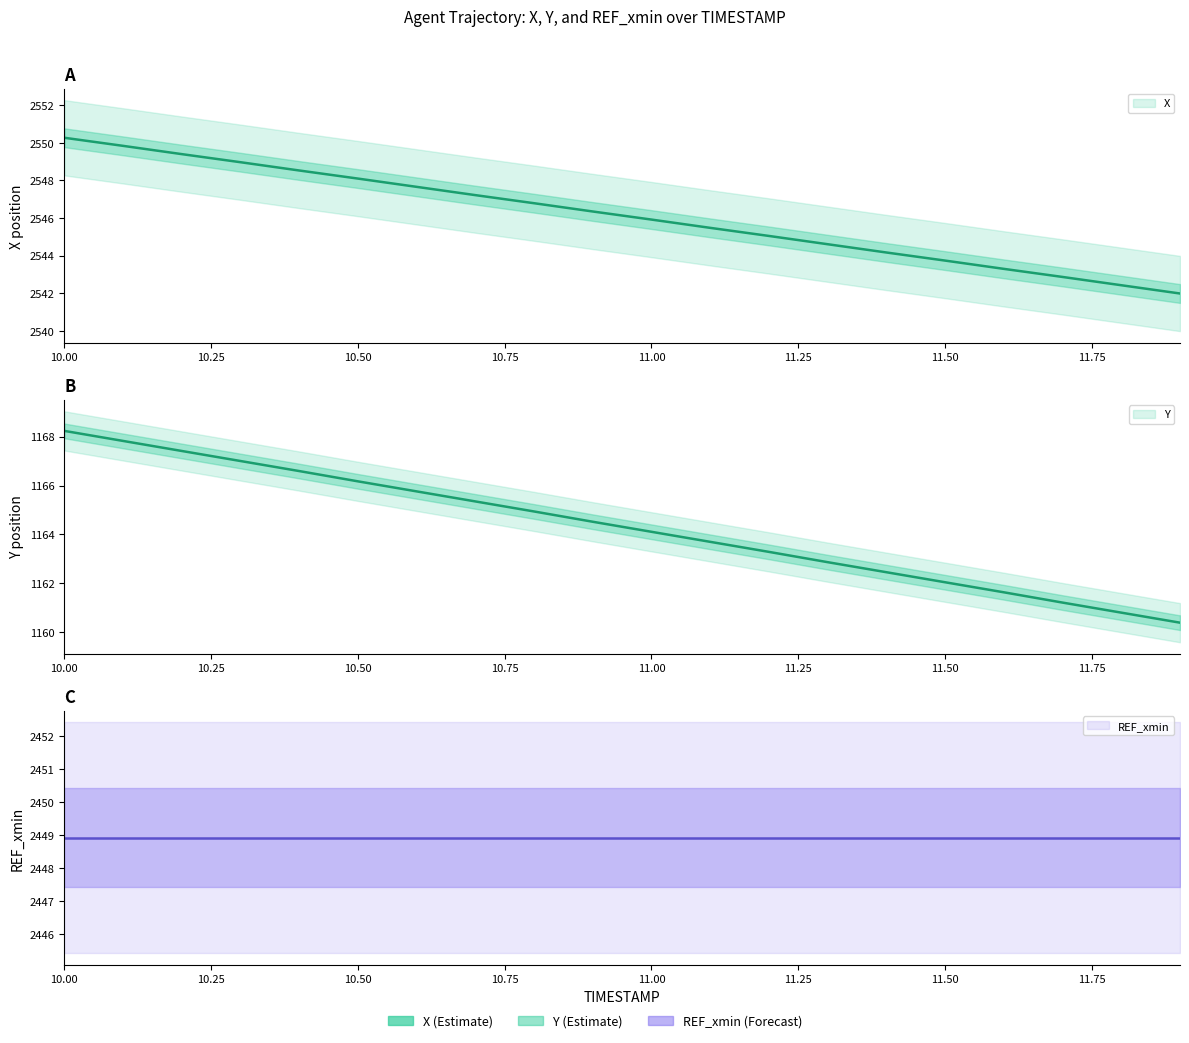

Which series has the widest spread of values?

X